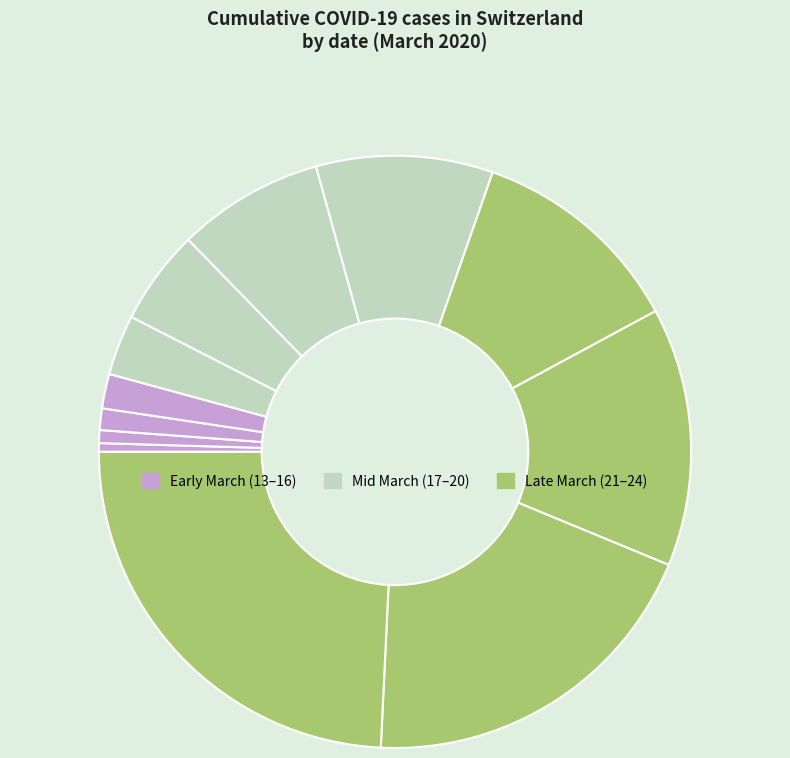

Is there any slice that represents more than half of the pie?

No